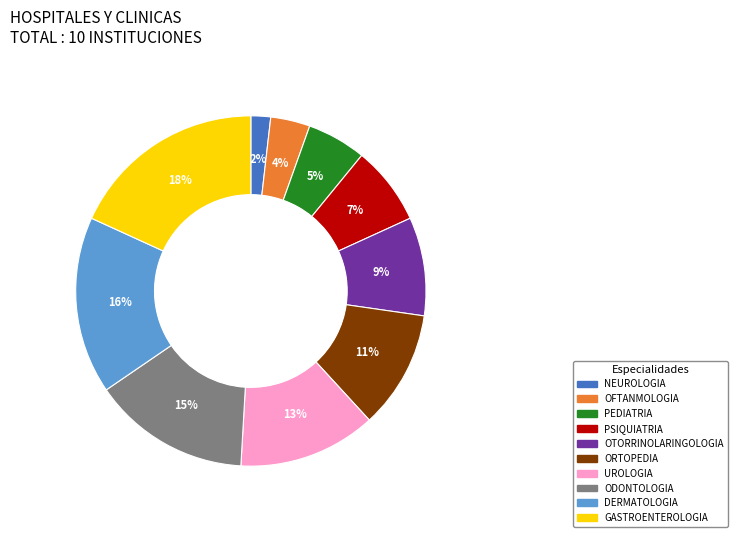

To the nearest percent, what is the average slice percentage?

10%